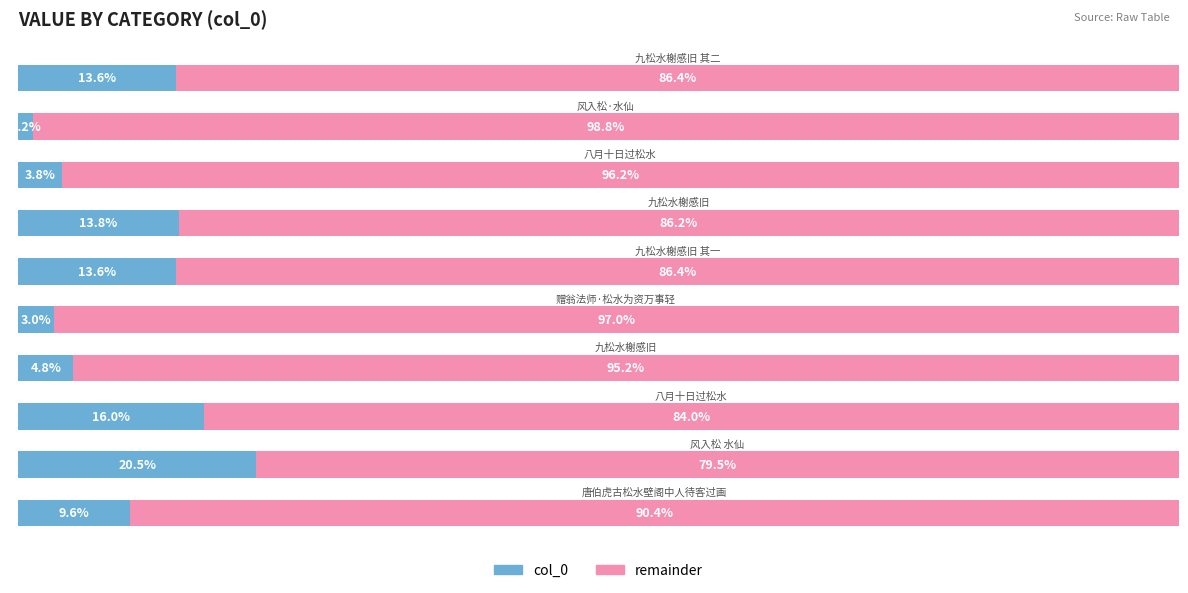

What are all the series names shown in the legend?

col_0, remainder